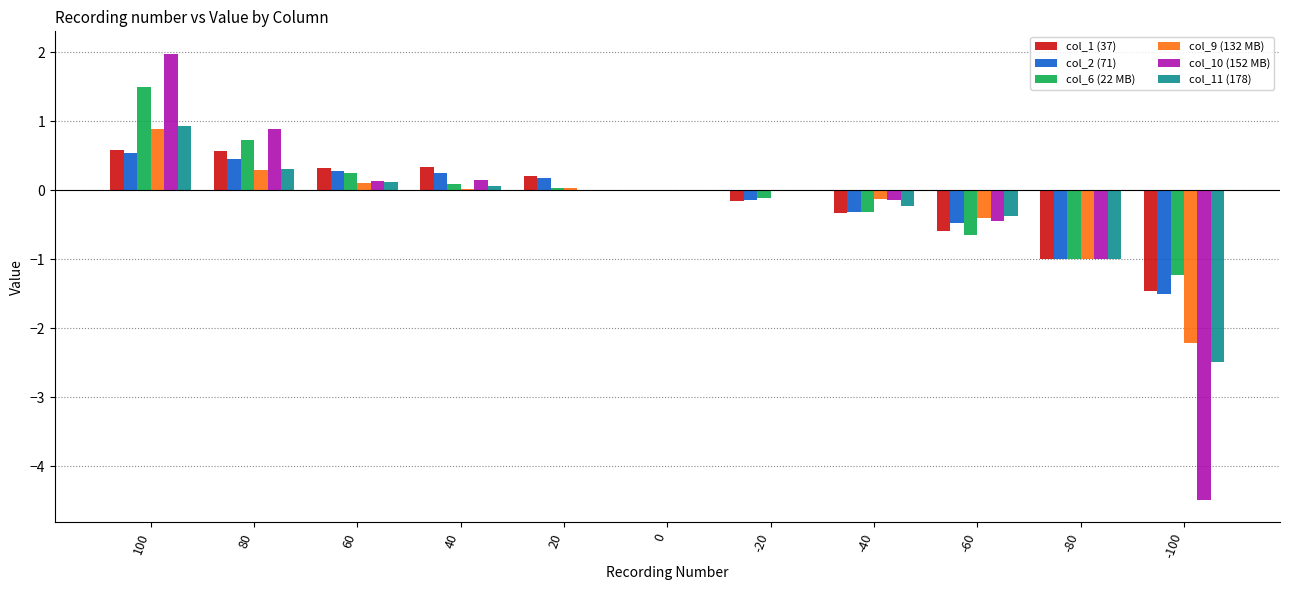

How many categories are shown in the chart?

11